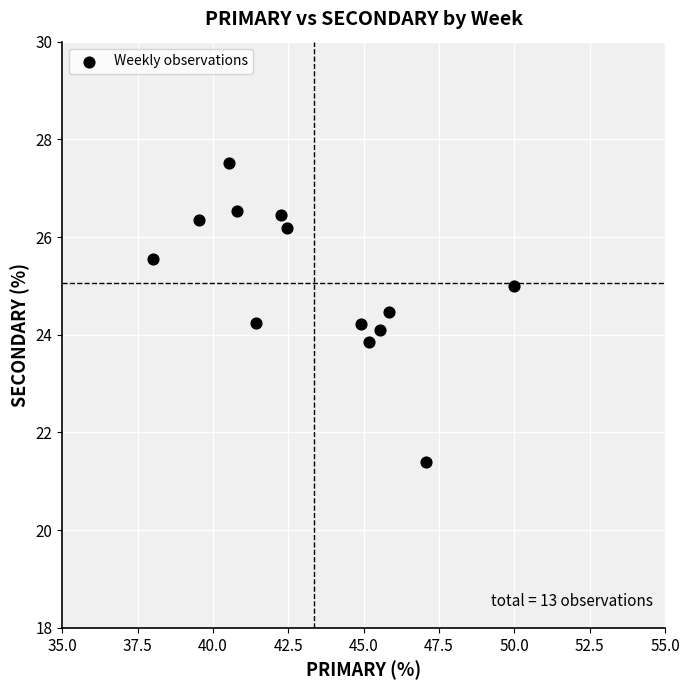

What is the range of X values (max minus min)?

12.0